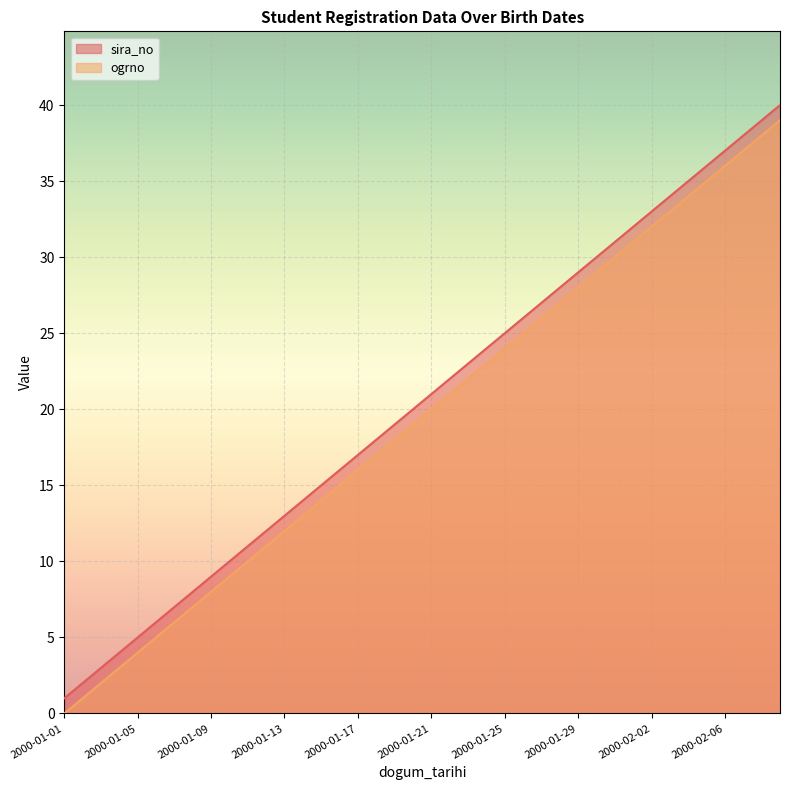

True or false: sira_no and ogrno cross at least once.

False